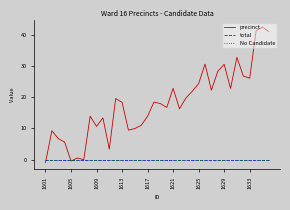

Does the chart display data point markers on the line(s)?

No